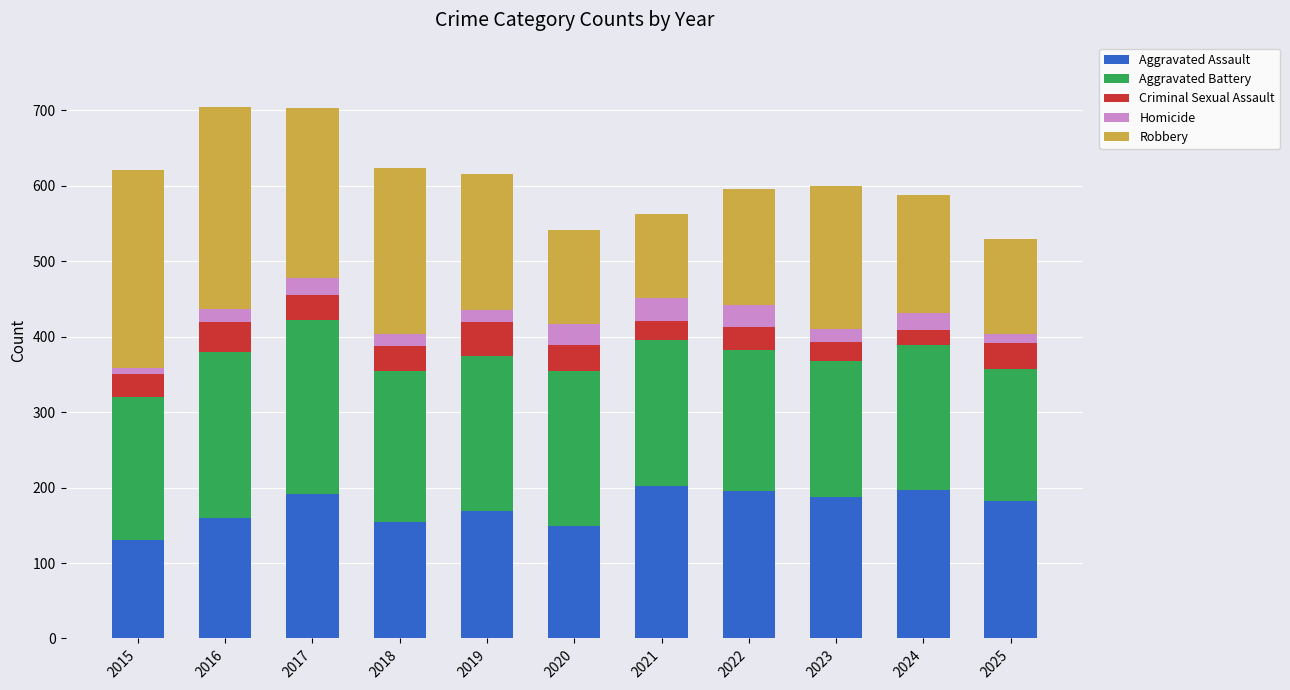

What is the minimum value for Aggravated Assault?

130